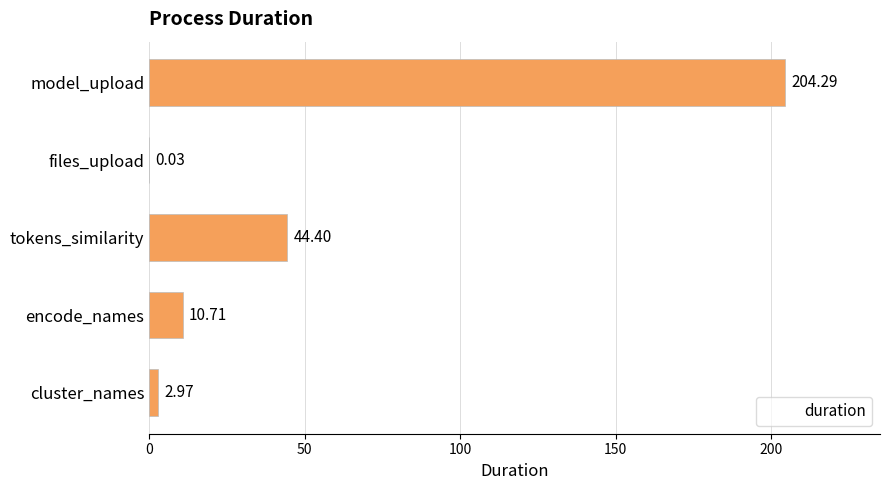

What is the average value?

52.5